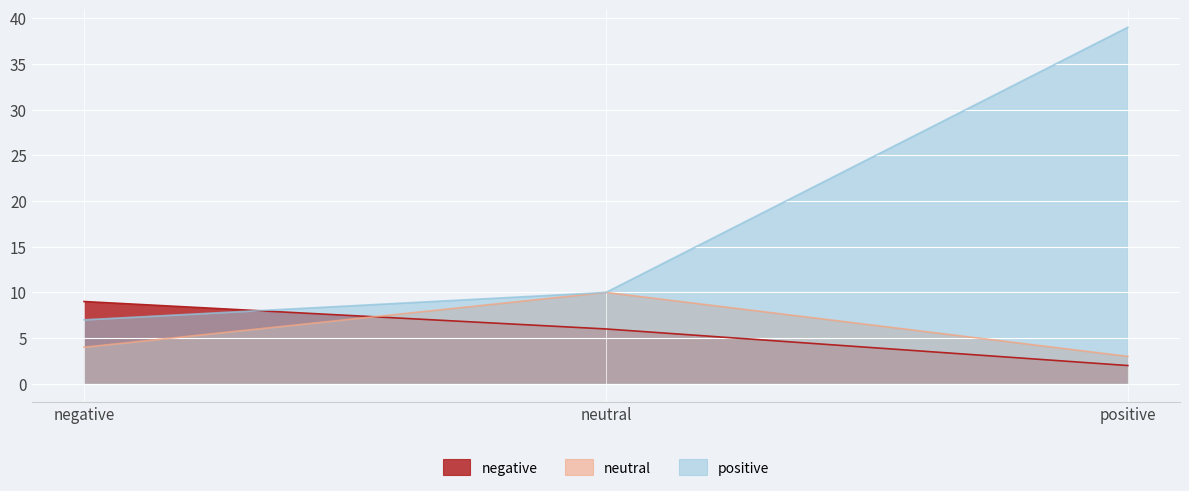

What is the lowest value of the positive series?

7